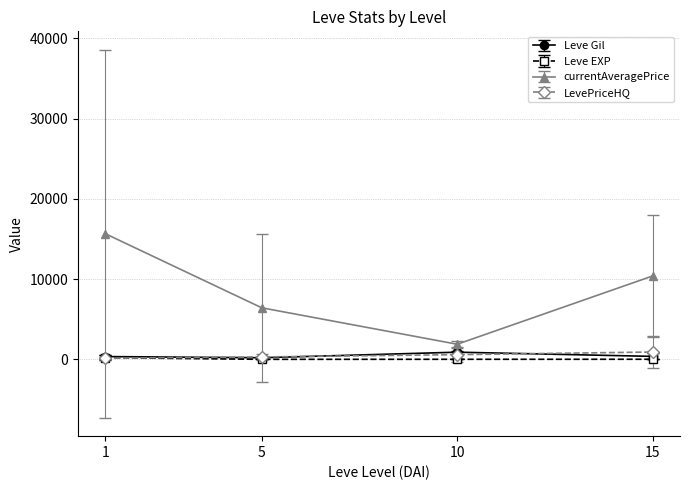

True or false: Leve EXP and currentAveragePrice cross at least once.

False